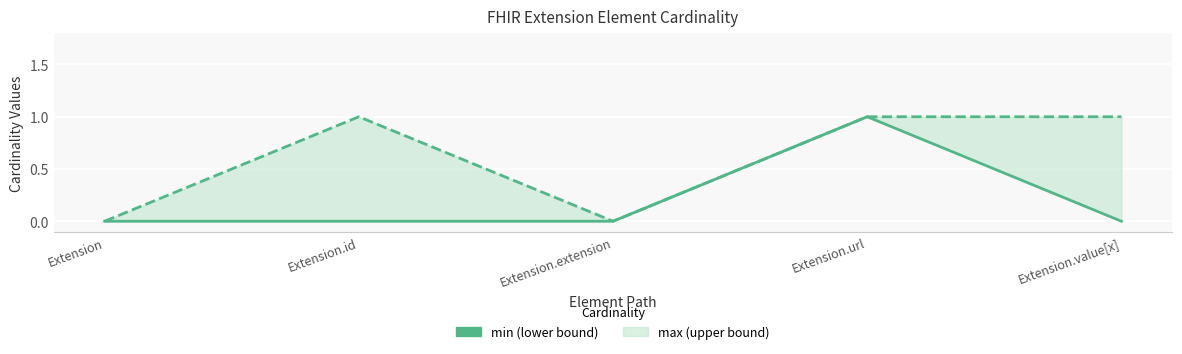

True or false: max (upper bound line) and min (lower bound) cross at least once.

False